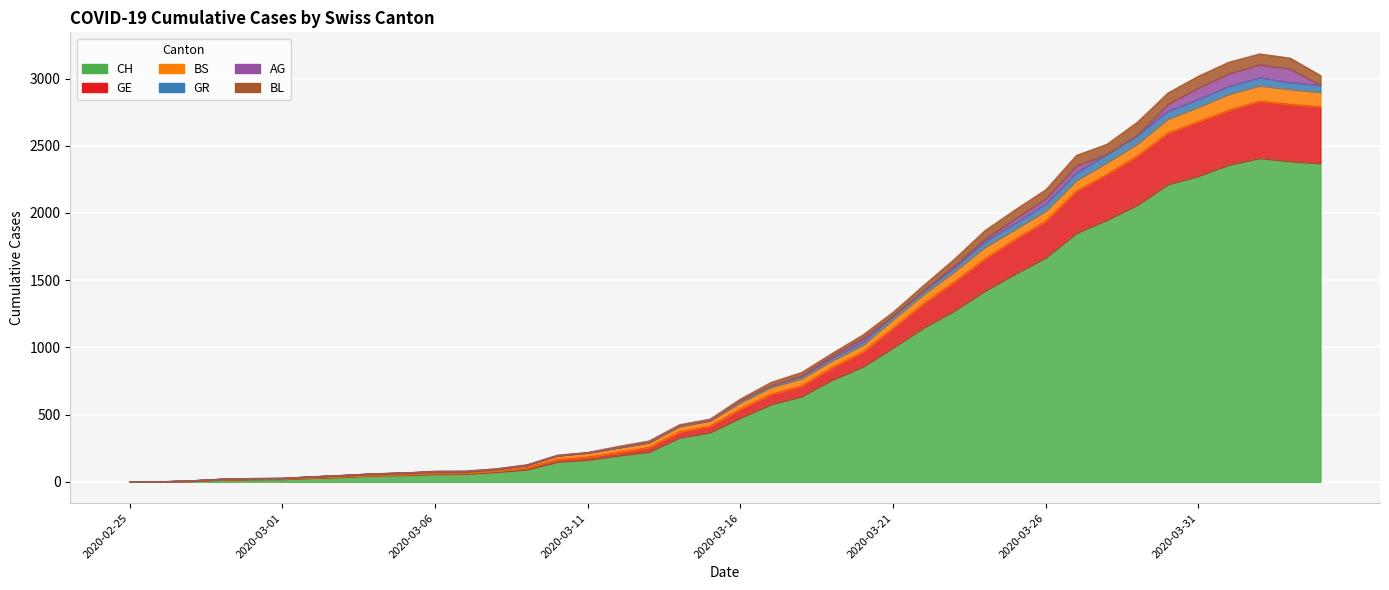

How many values in BL are above zero?

39